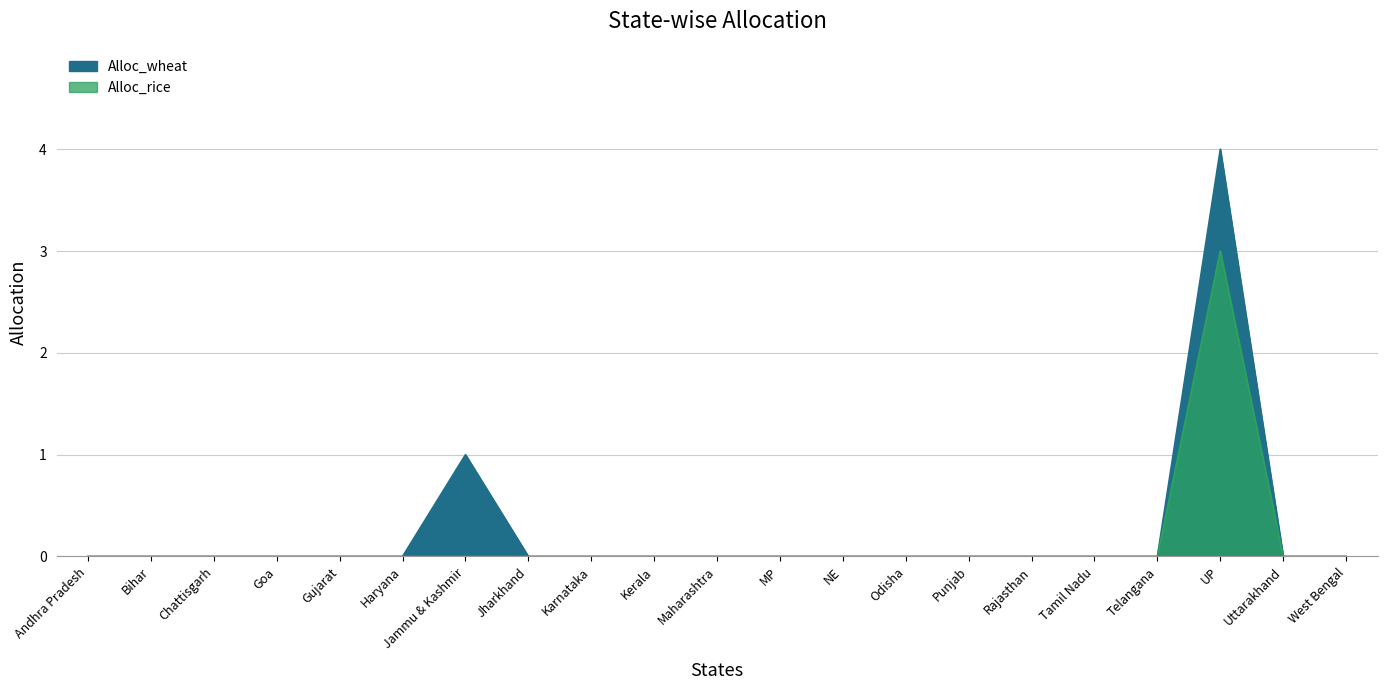

The Alloc_rice series shows 0 at Odisha. True or false?

True